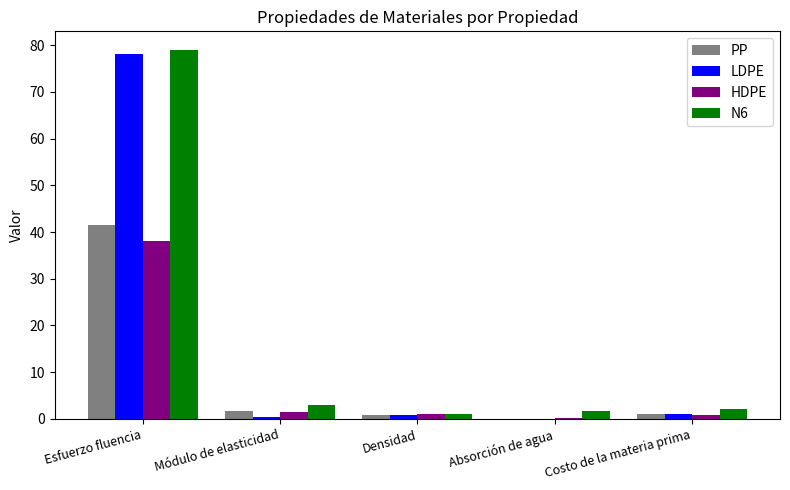

Is it true that PP equals 0.0 at Absorción de agua?

True